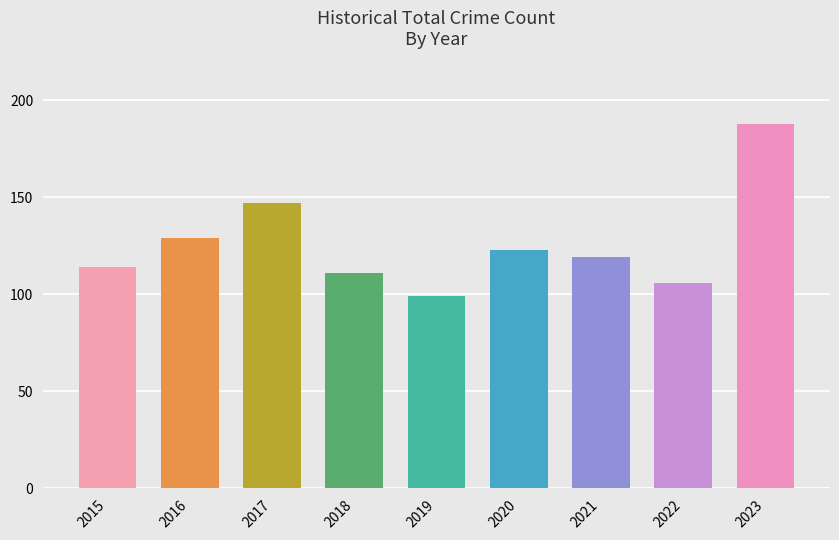

What is the sum of all values?

1136